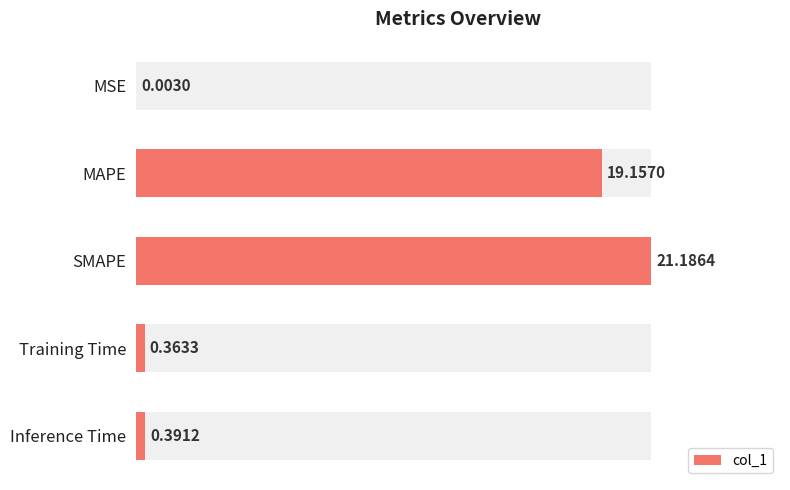

Which has a higher value, MSE or SMAPE?

SMAPE